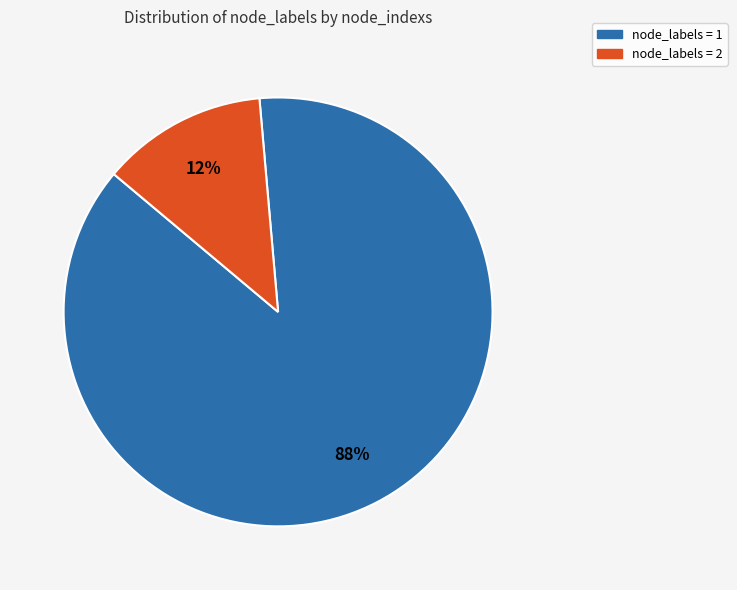

To the nearest percent, what portion does node_labels = 2 represent?

13%